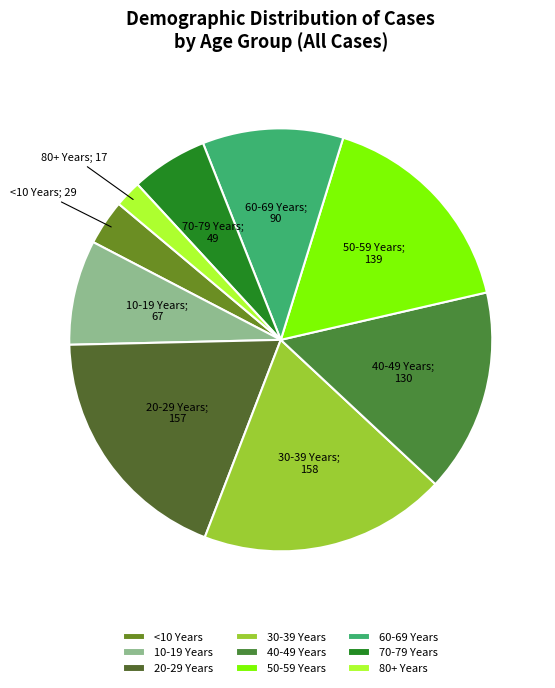

To the nearest percent, what portion does 10-19 Years represent?

8%